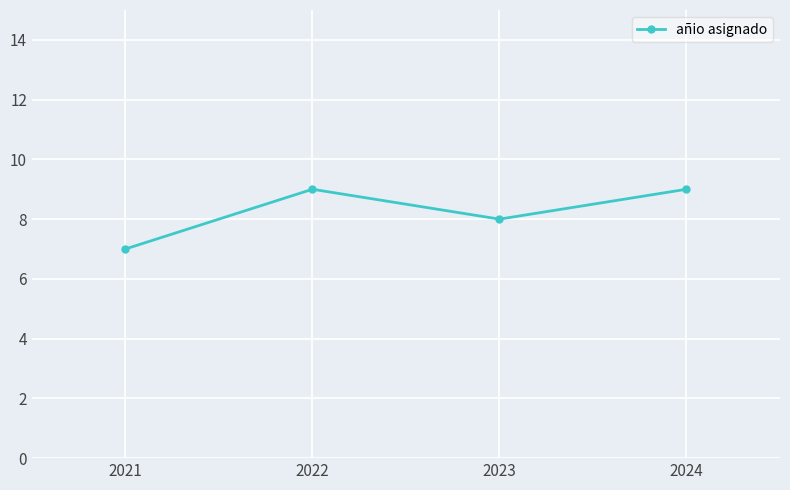

What is the minimum value shown in the chart?

7